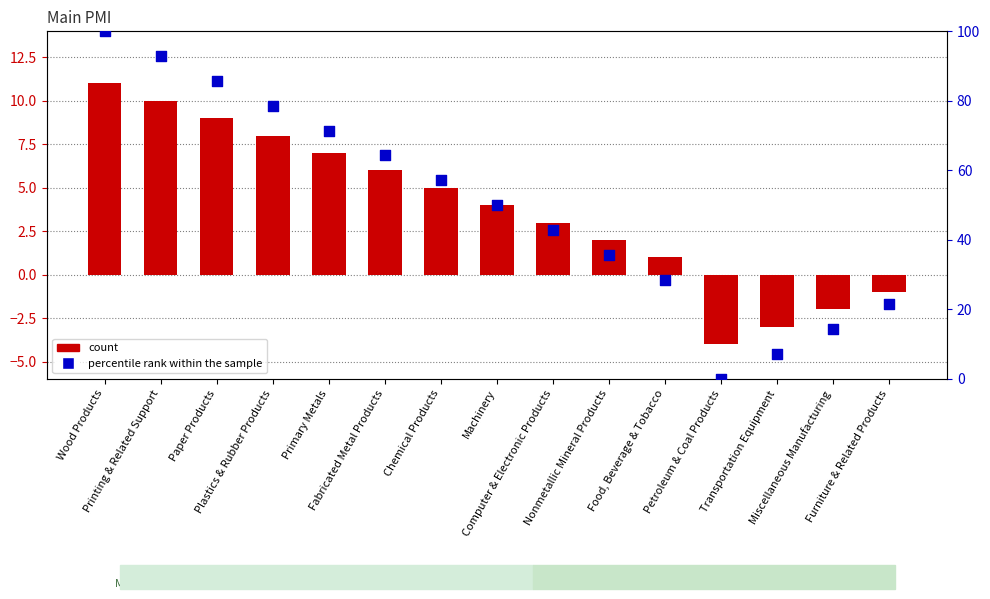

At which category is the sum across all series the highest?

Wood Products